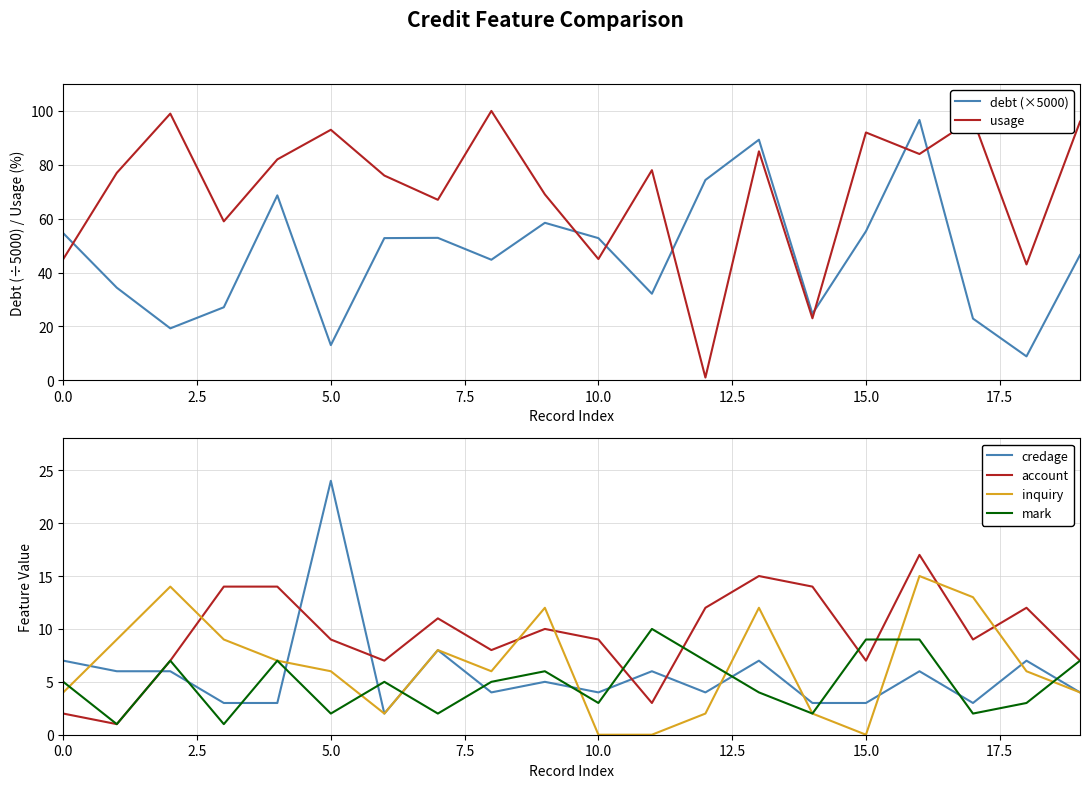

At how many categories does at least one series exceed 6?

20